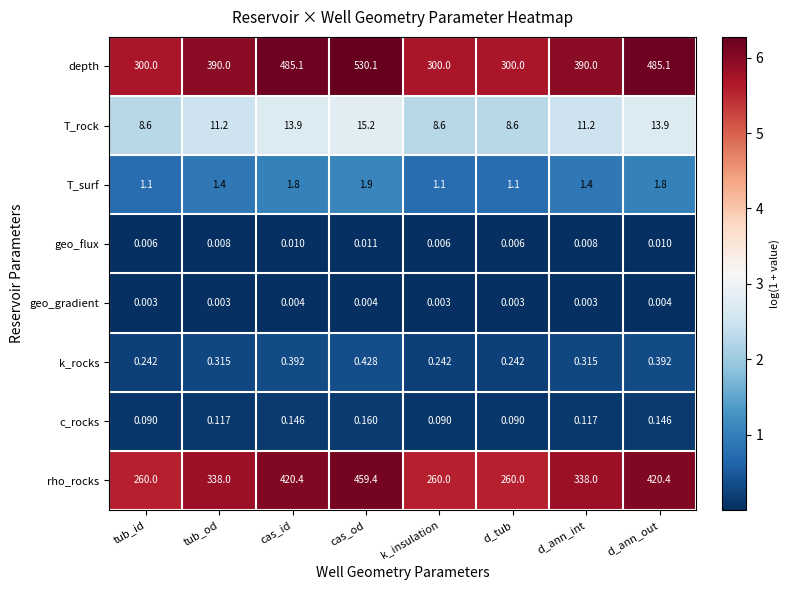

Which category has the highest value across all series?

cas_od